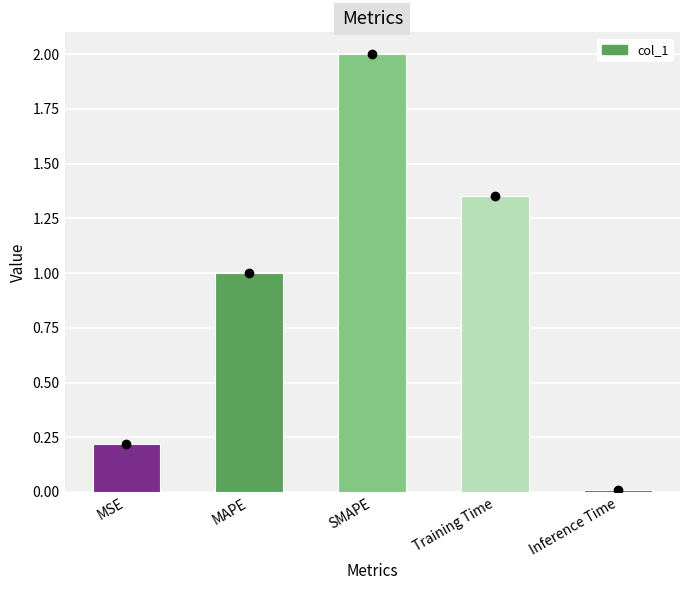

Rank the categories by value from highest to lowest.

SMAPE, Training Time, MAPE, MSE, Inference Time